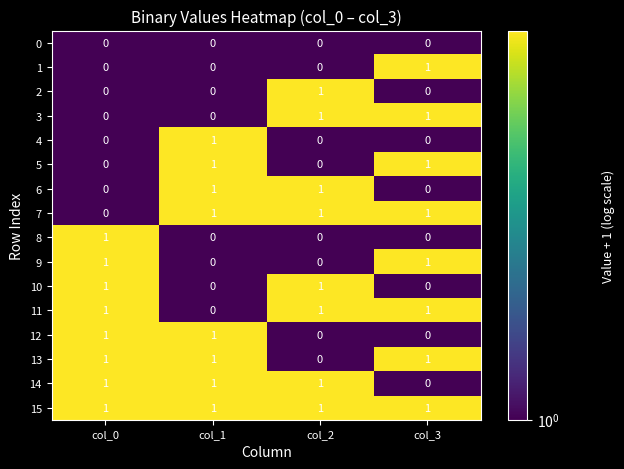

Is the value of 14 at col_3 greater than the value of 3 at col_3?

No